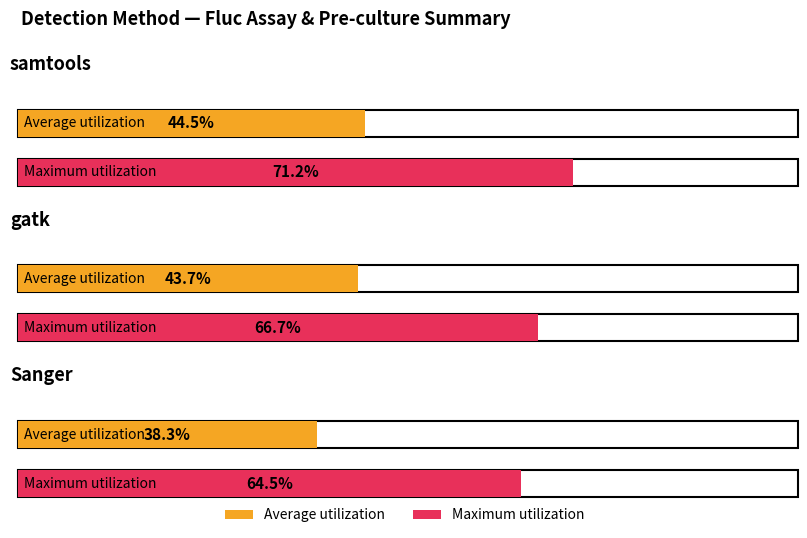

At gatk, list the series in order from largest to smallest.

Maximum utilization, Average utilization